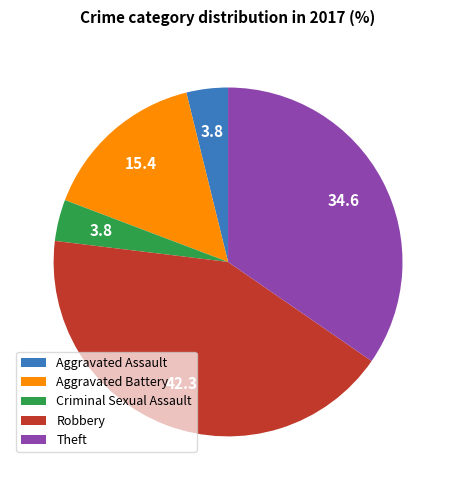

Is the sum of Theft and Aggravated Assault greater than half?

No